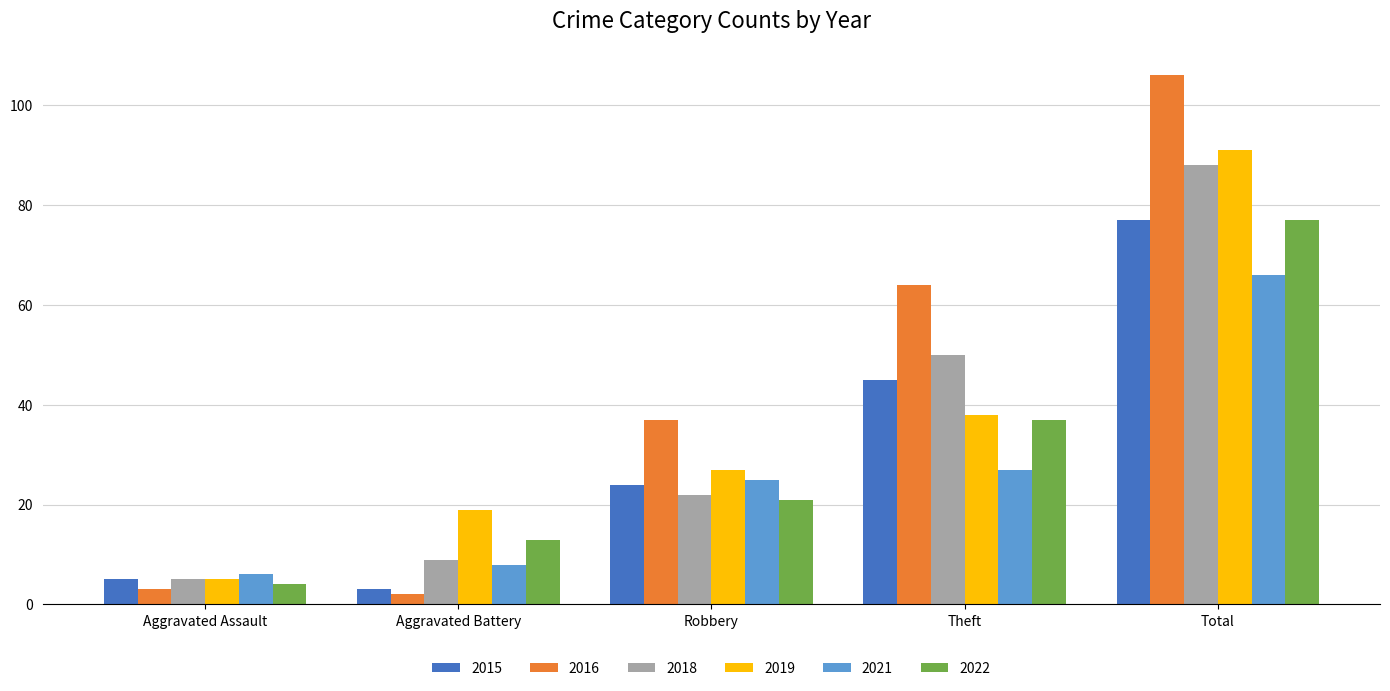

At which label is 2018 closest to 46?

Theft